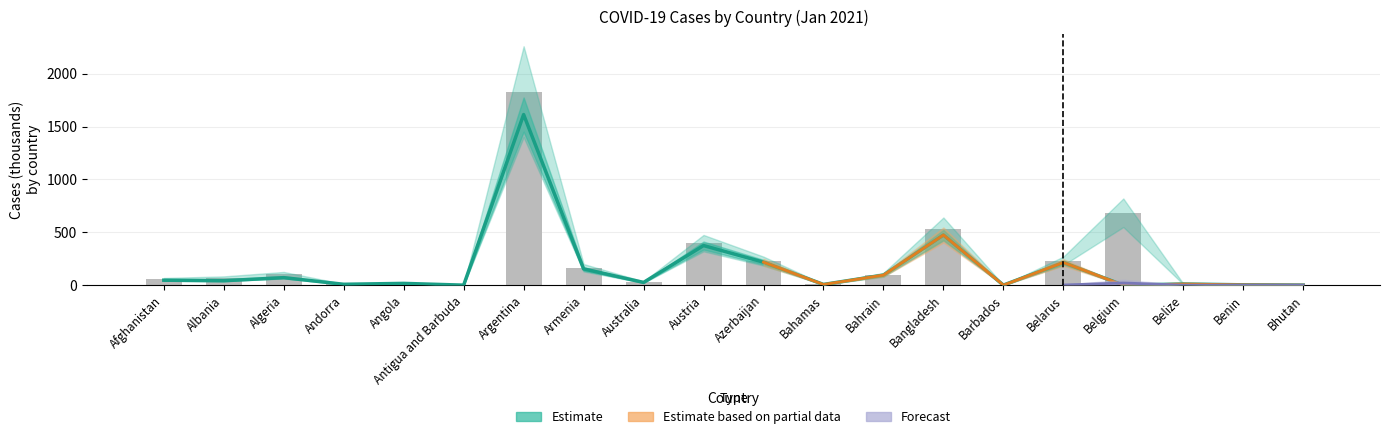

Is it true that Confirmed equals 81.5 at Afghanistan?

False